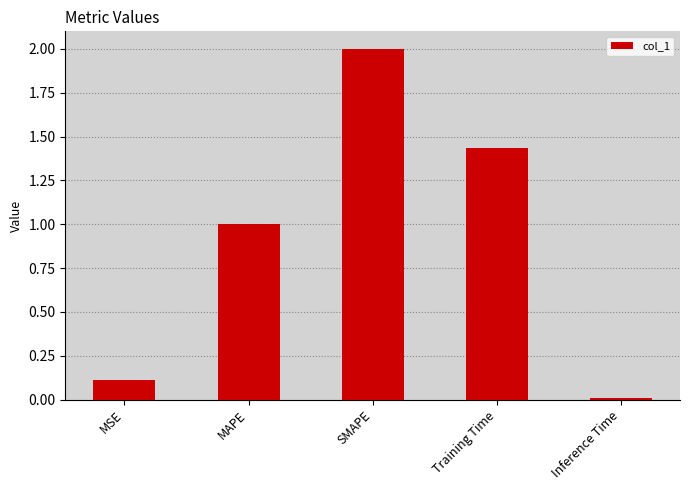

What is the difference between the values at MSE and SMAPE?

1.9